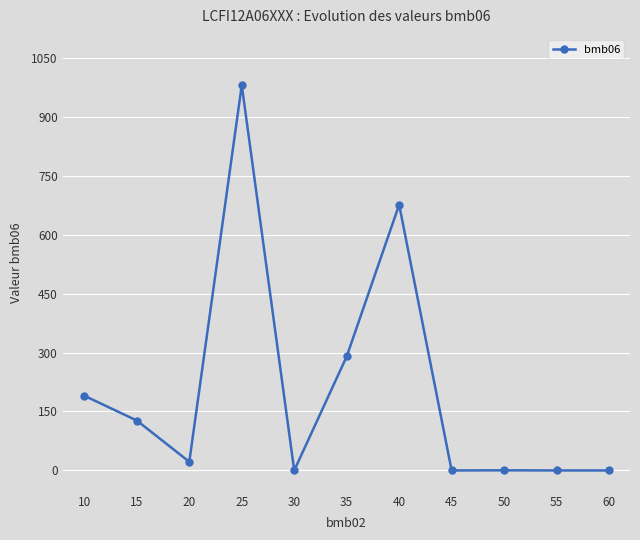

What is the difference between the second highest and minimum values?

676.0